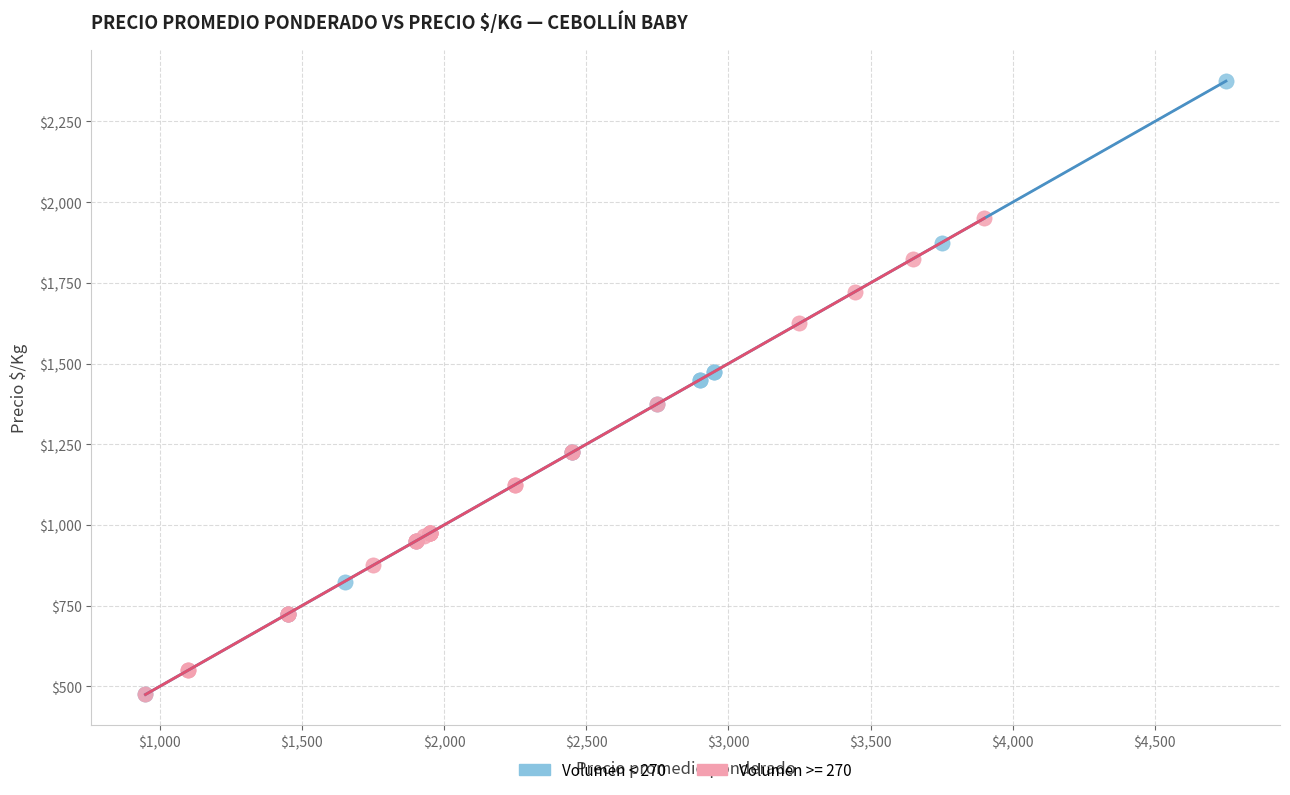

Which series has the largest Y range (max minus min)?

Volumen < 270